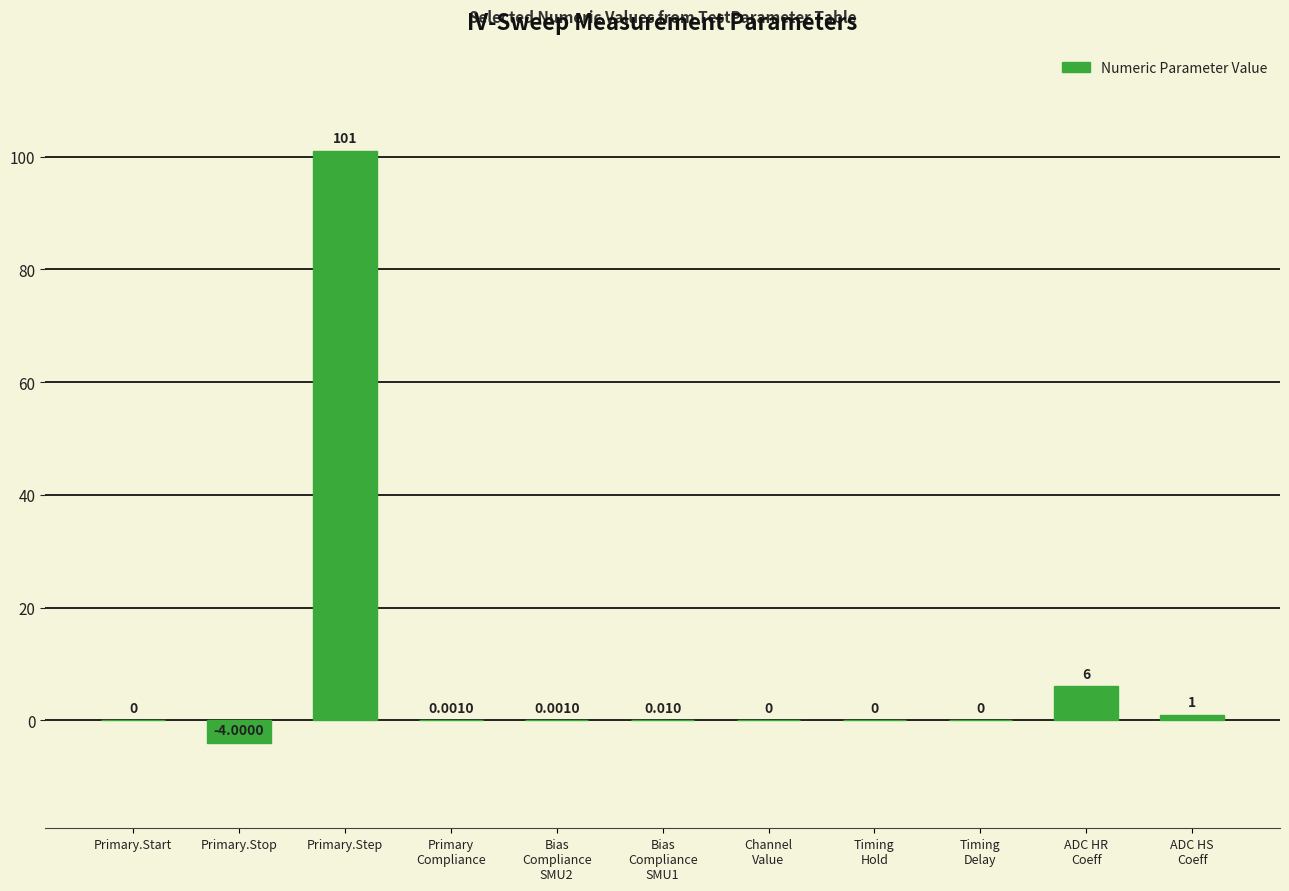

Where is the data nearest to the value 48?

ADC HR
Coeff